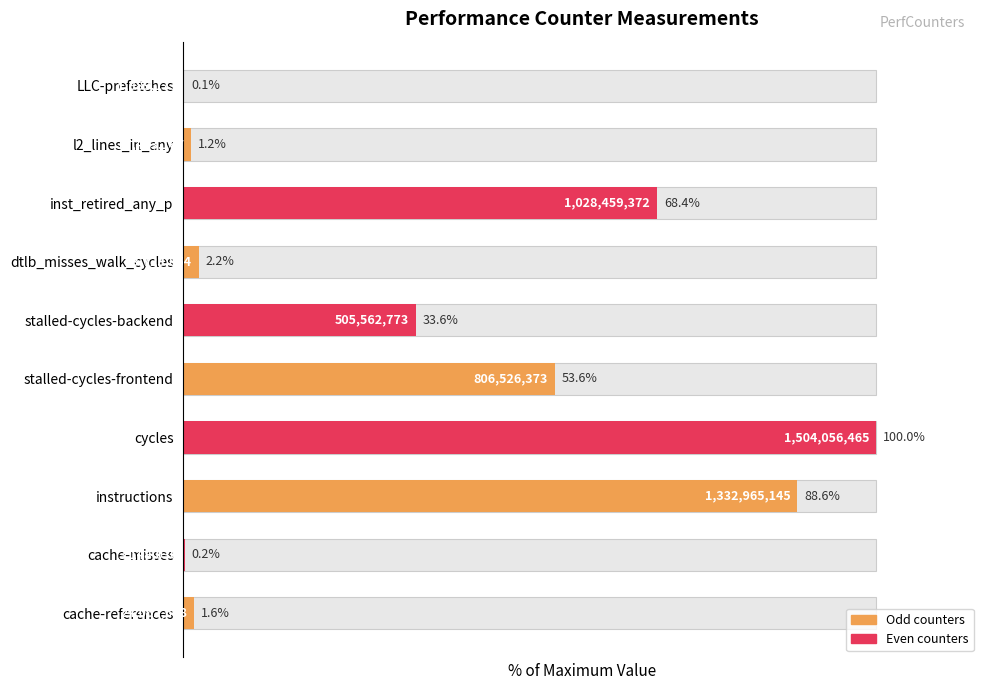

What is the greatest value displayed?

100.0